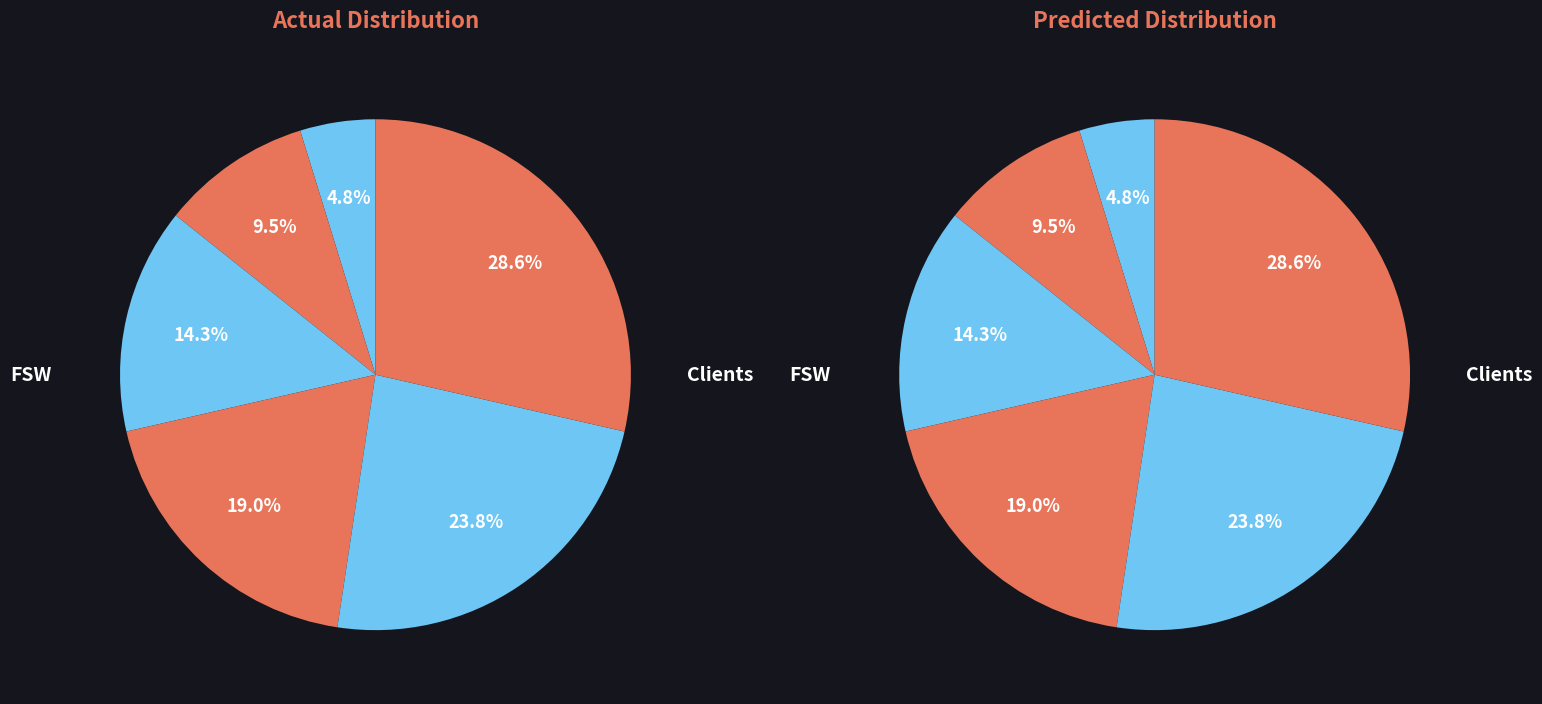

The Clients slice represents 24% of the pie. True or false?

False